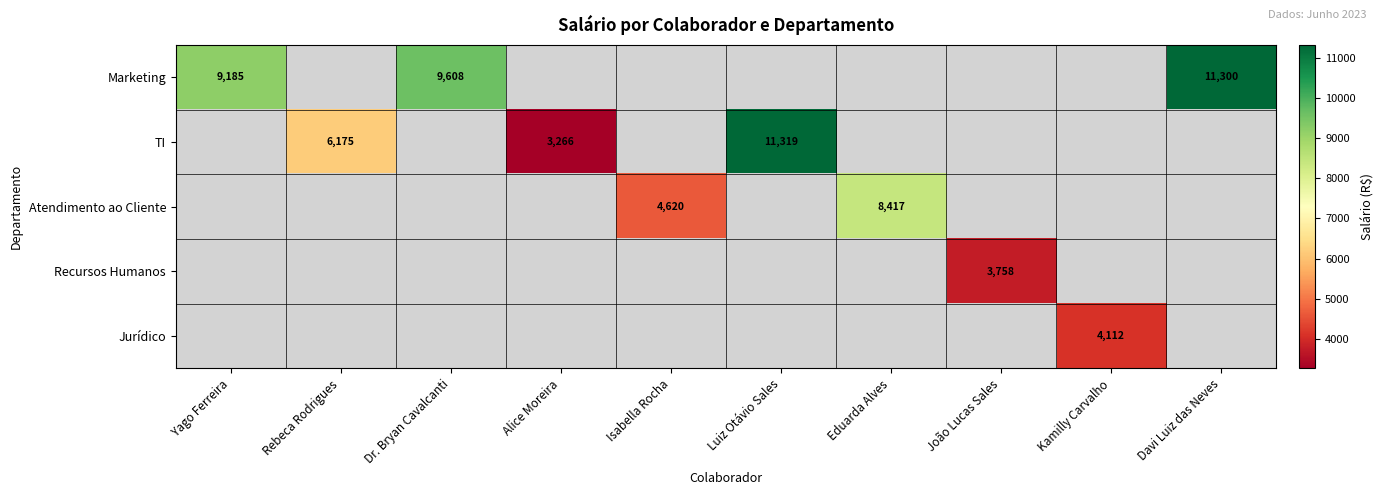

Is the value of TI at Alice Moreira greater than the value of Atendimento ao Cliente at Isabella Rocha?

No